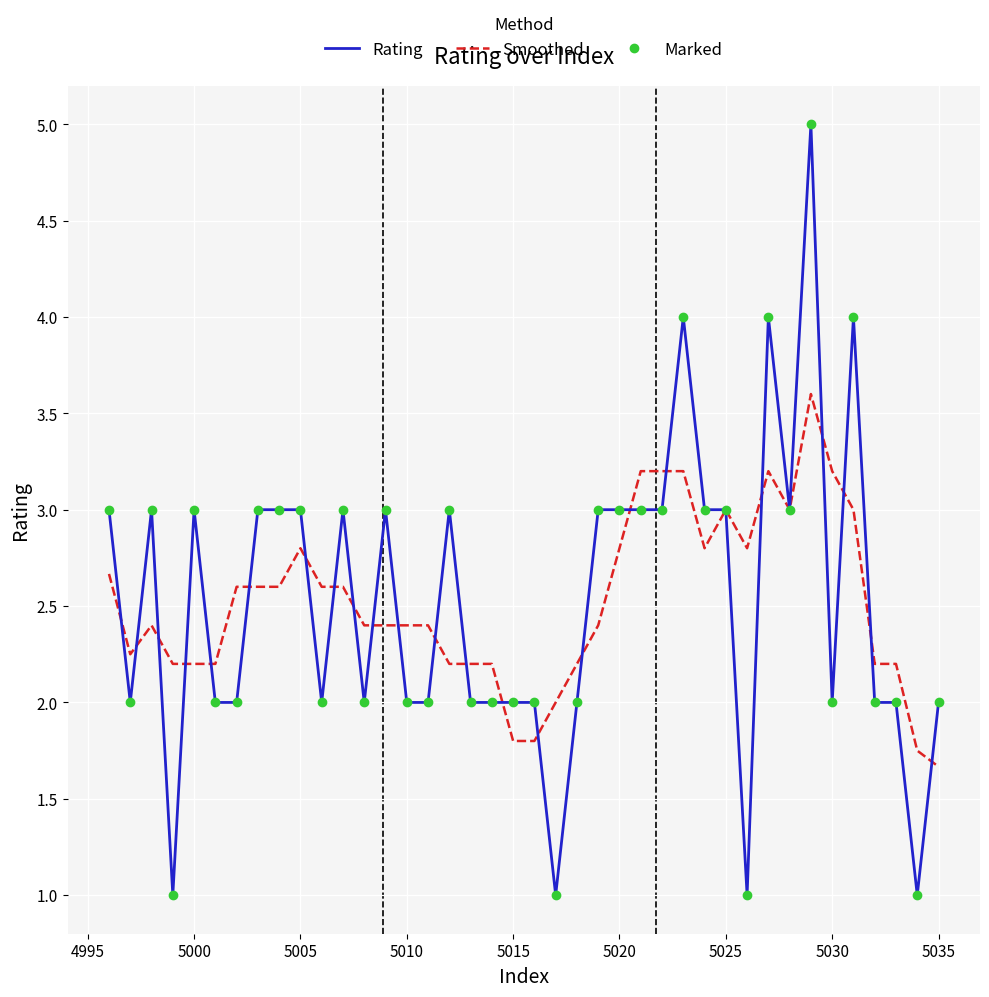

True or false: Rating and Marked cross at least once.

False